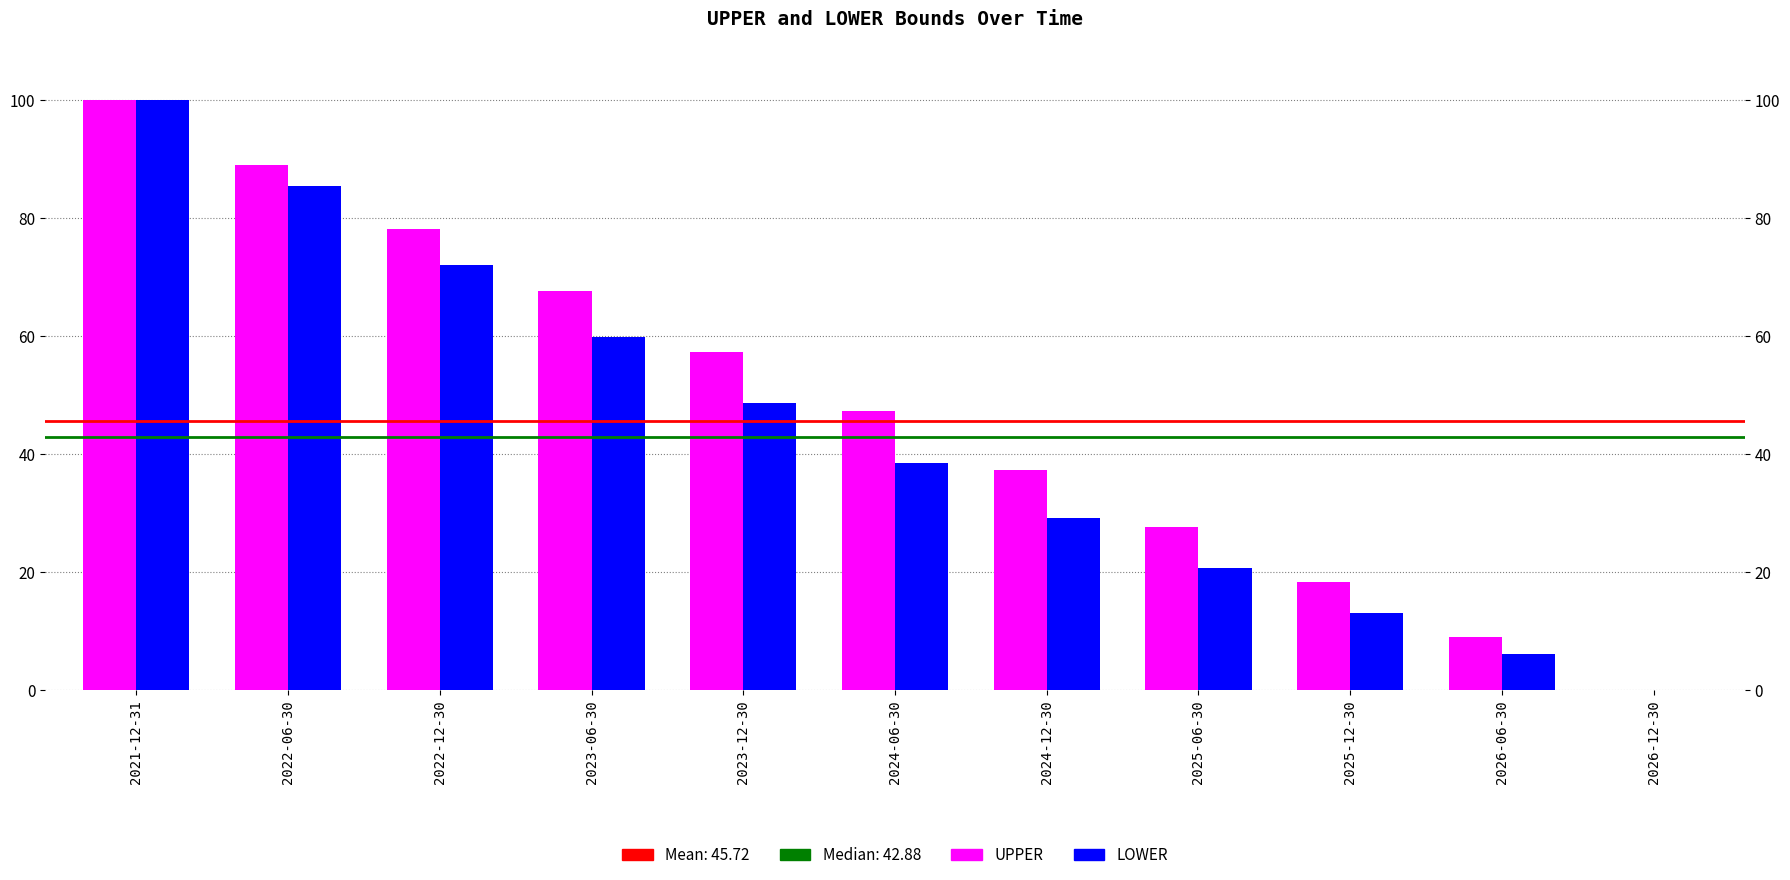

What are all the series names shown in the legend?

UPPER, LOWER